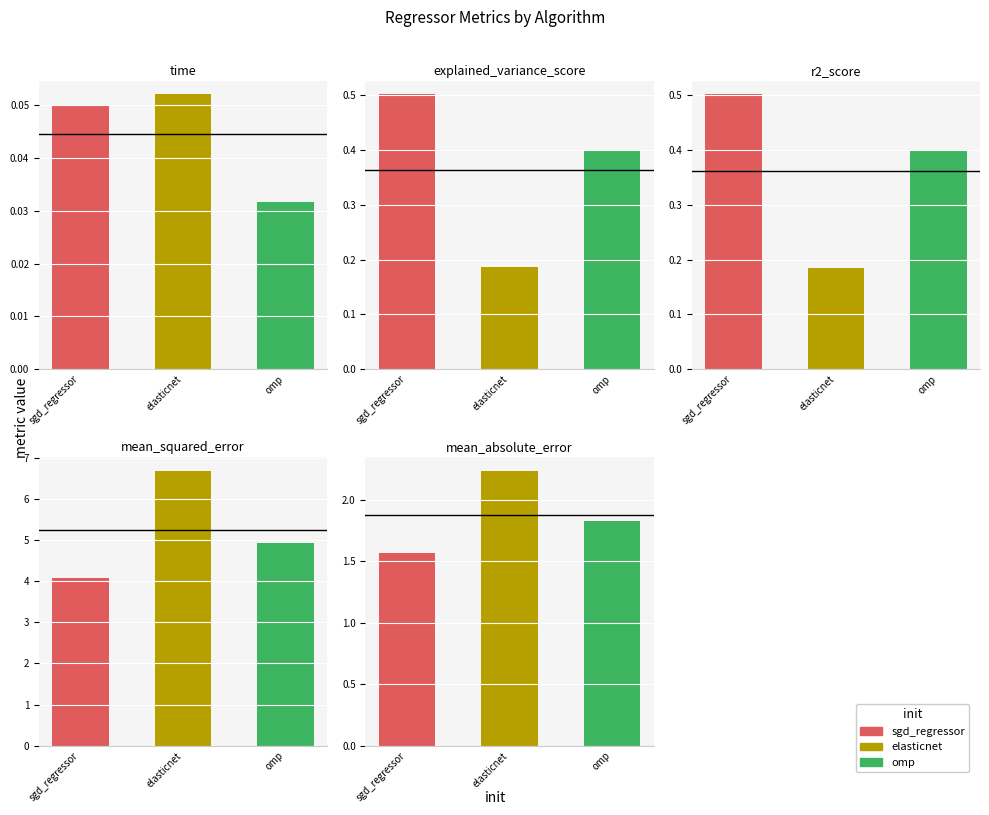

The explained_variance_score series shows 0.7 at omp. True or false?

False